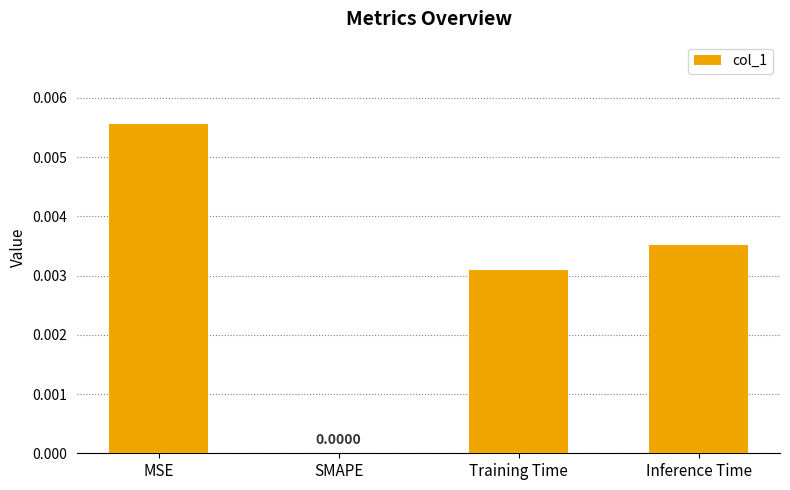

Between Training Time and SMAPE, which is larger?

Training Time